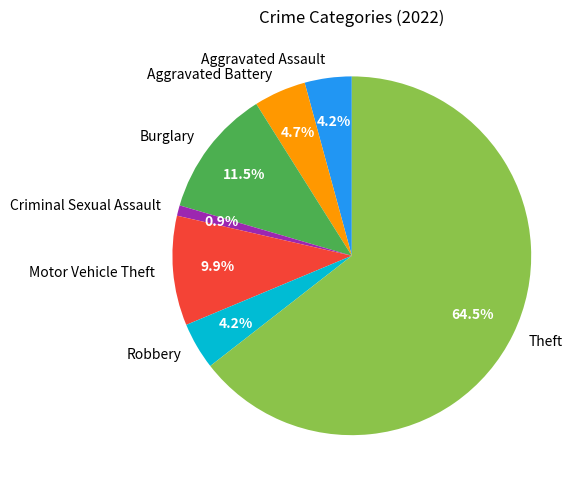

What portion of the pie excludes Aggravated Battery?

95.3%